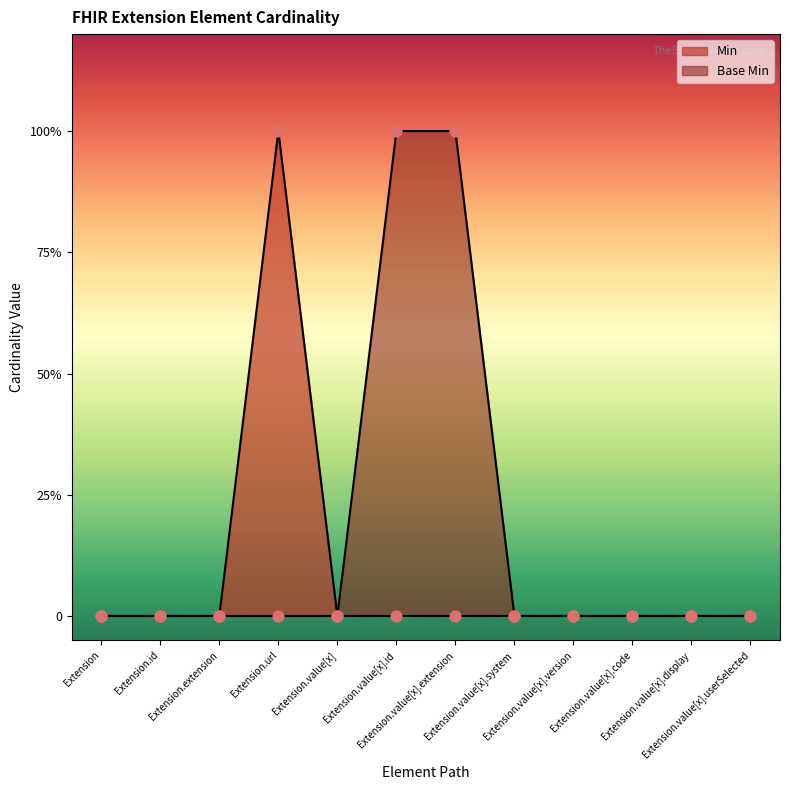

At how many categories does at least one series exceed 0?

3